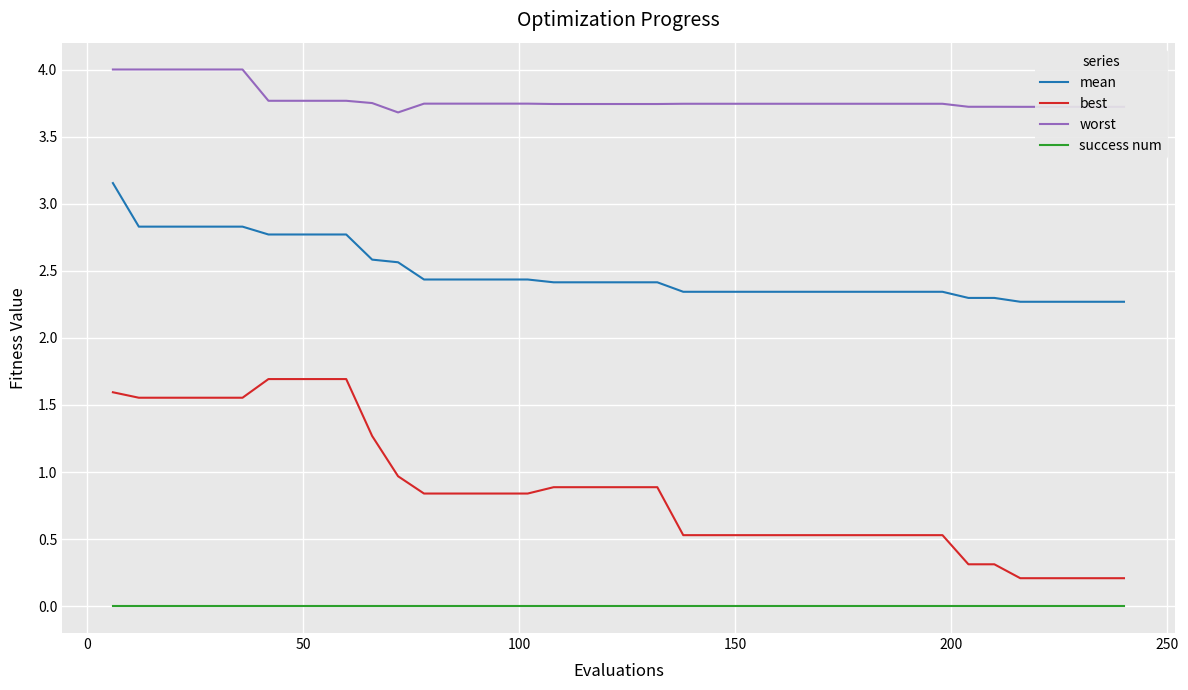

List the series in order of their peak value, highest first.

worst, mean, best, success num